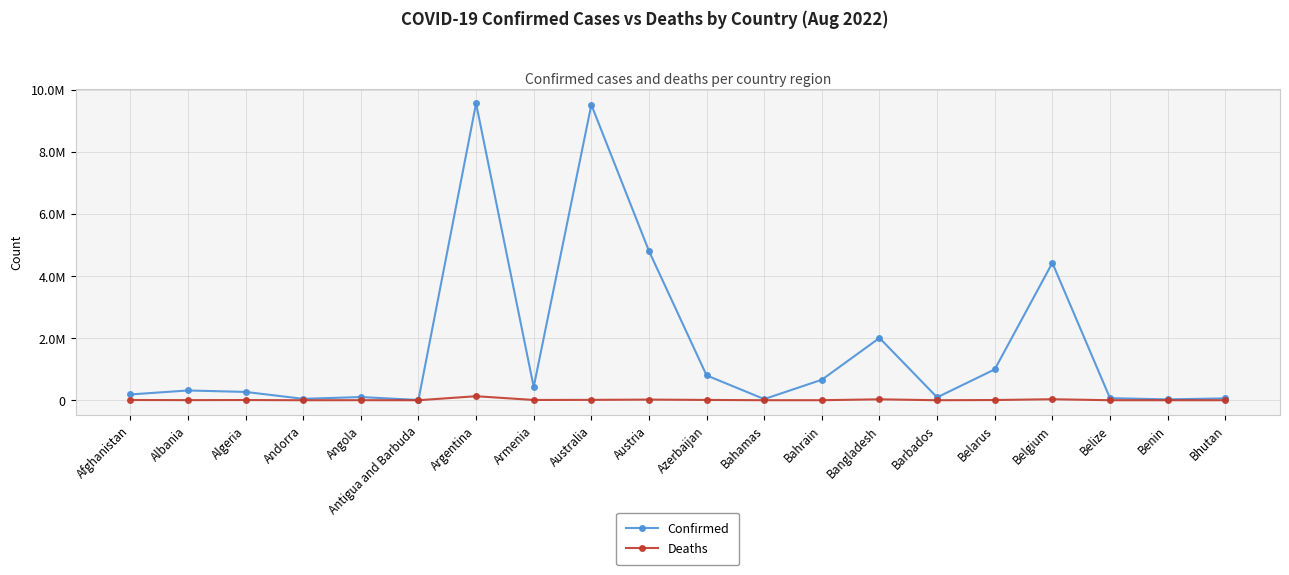

What is the difference between the Deaths values at Austria and Argentina?

108979